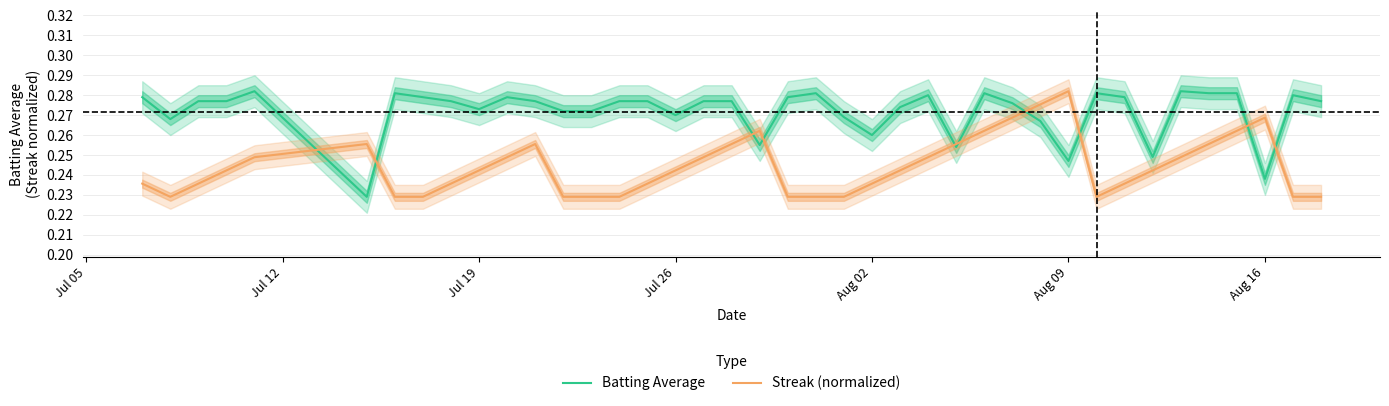

At how many categories does at least one series exceed 0?

40